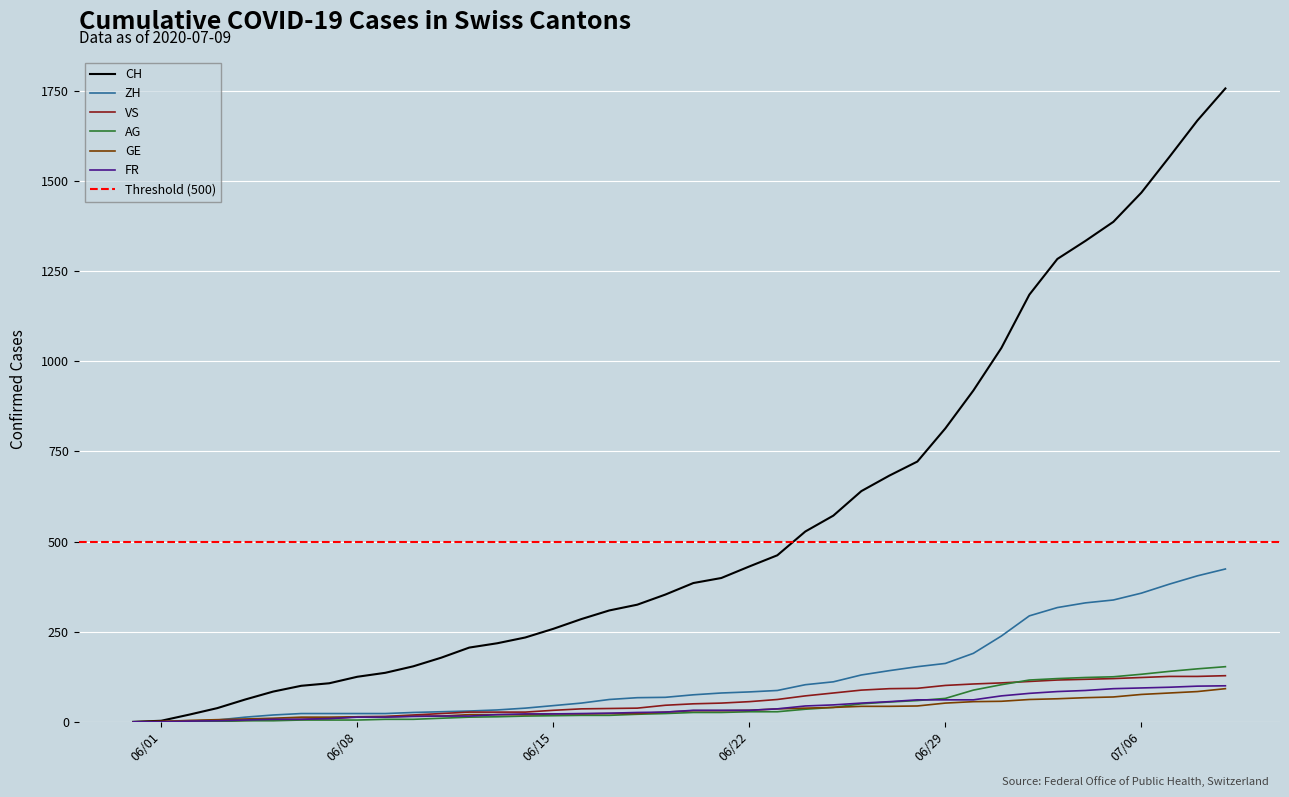

What is the label of the 18th point from the right?

06/22